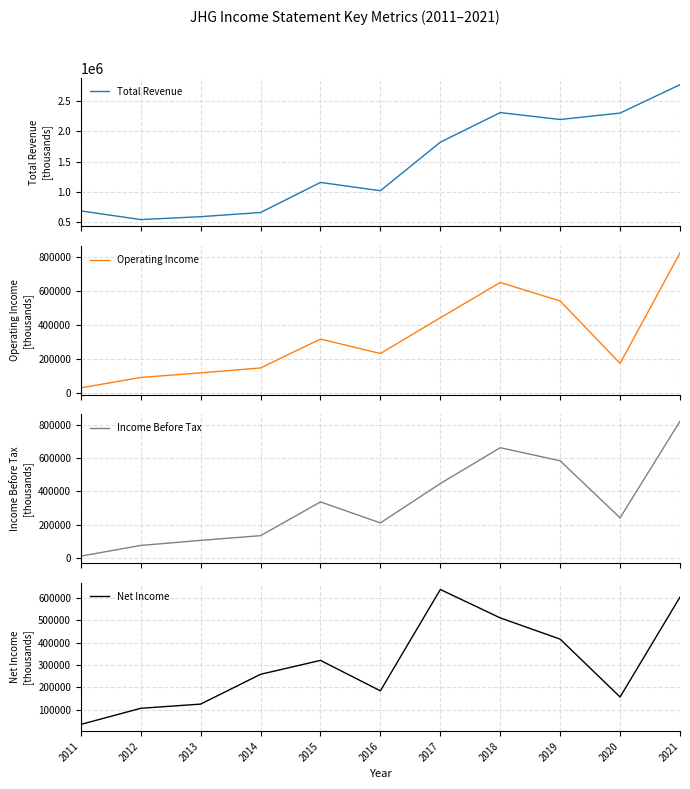

Does the chart display data point markers on the line(s)?

No